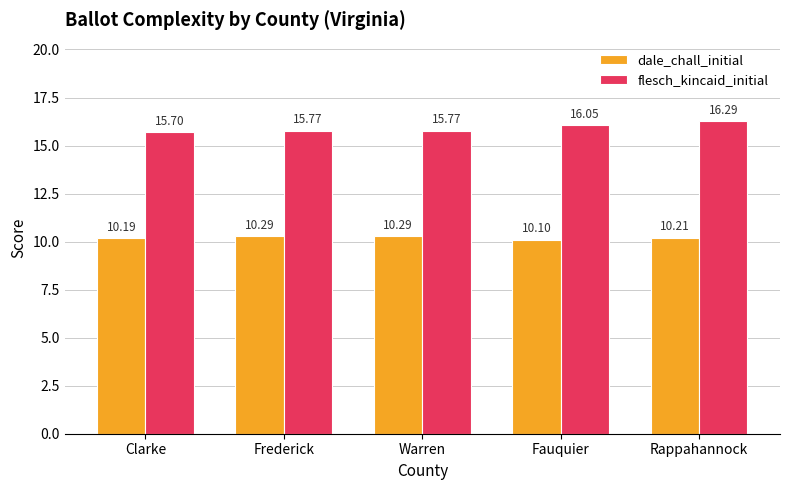

What is the label of the 2nd bar from the left?

Frederick